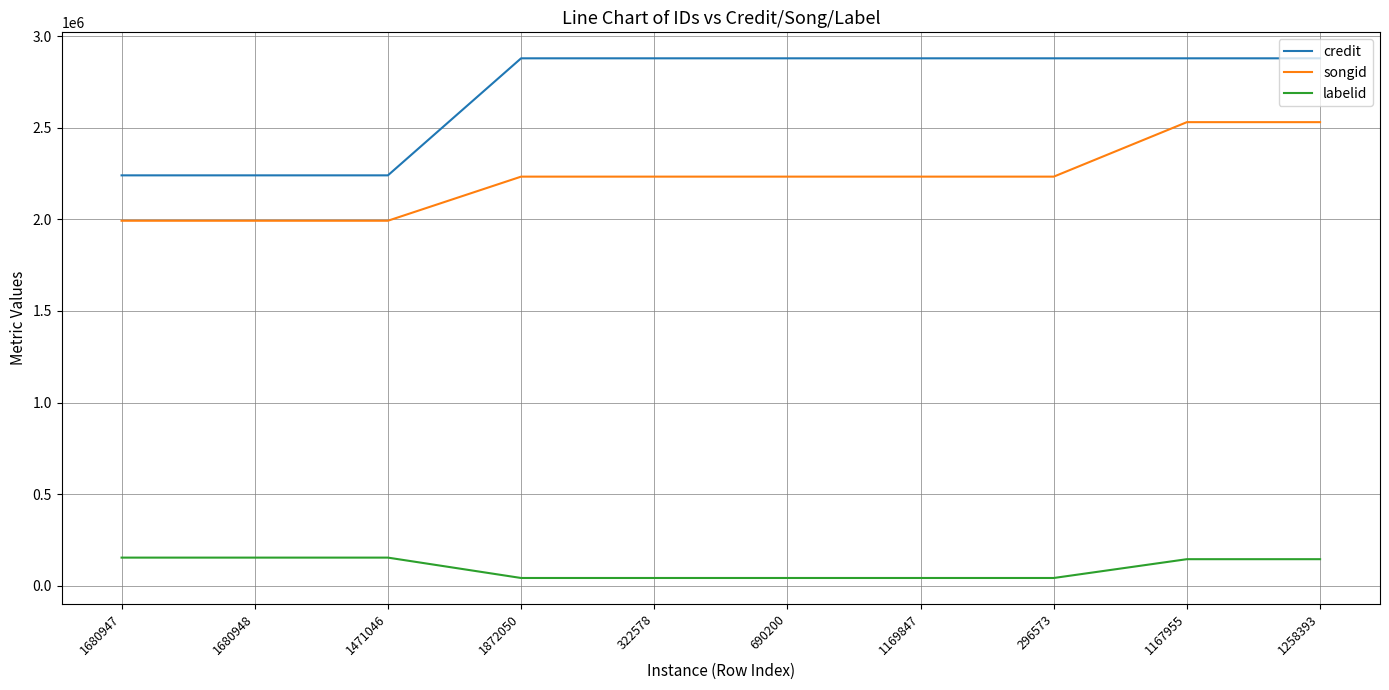

True or false: credit and labelid cross at least once.

False